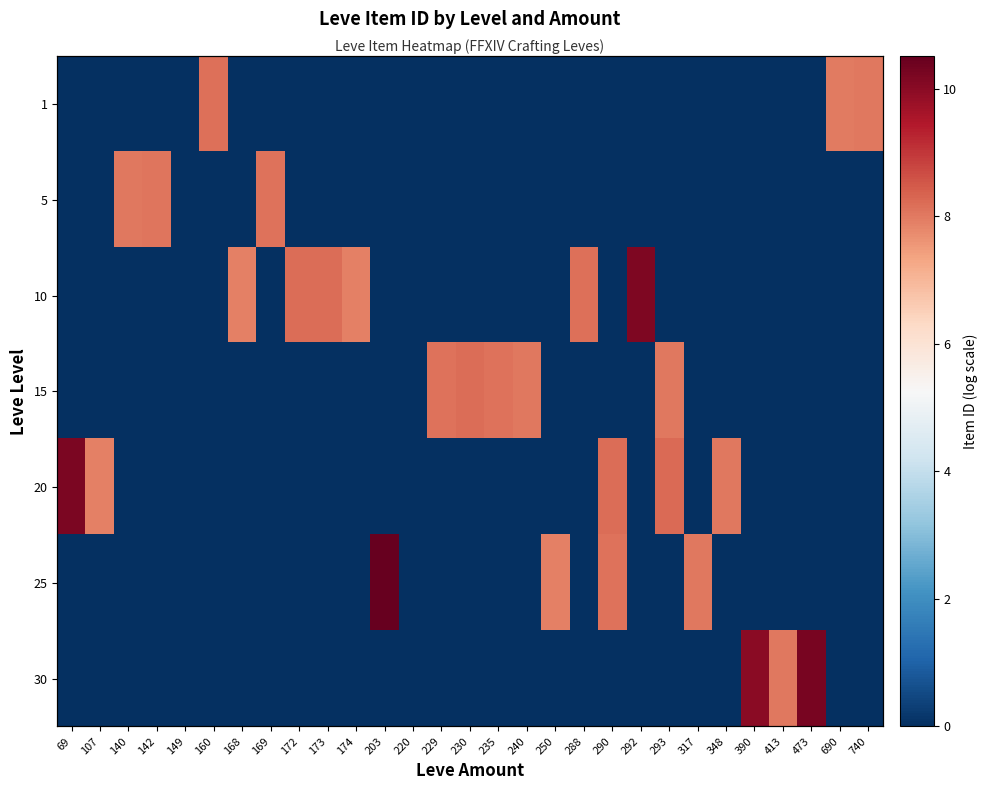

How many values in the 20 series exceed 0?

5